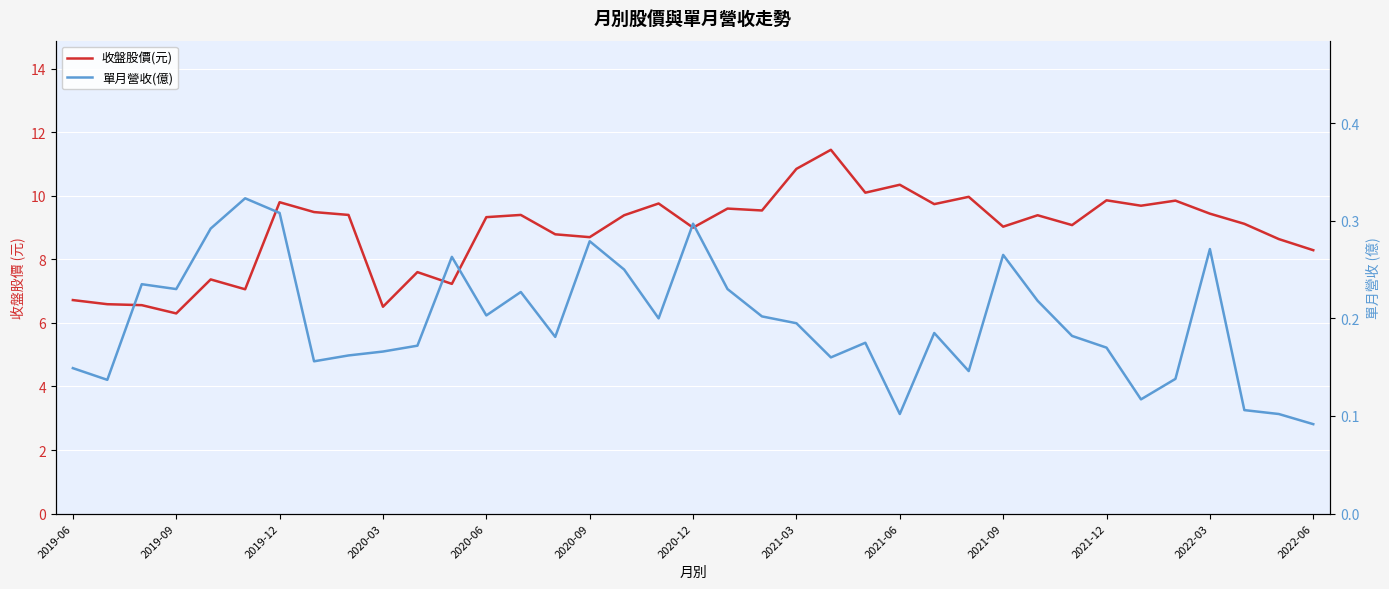

What is the value of the 收盤股價(元) point at the 23rd from the left?

11.4